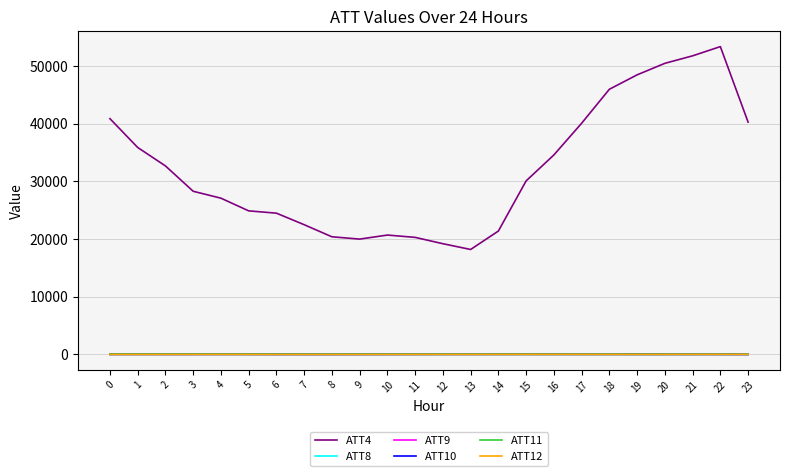

Which series has the largest range (max minus min)?

ATT4